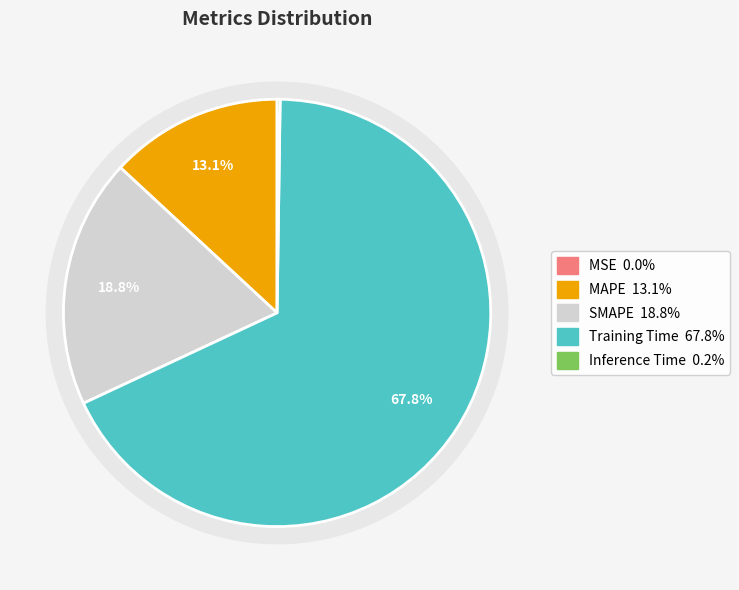

Rank the categories by value from lowest to highest.

MSE, Inference Time, MAPE, SMAPE, Training Time